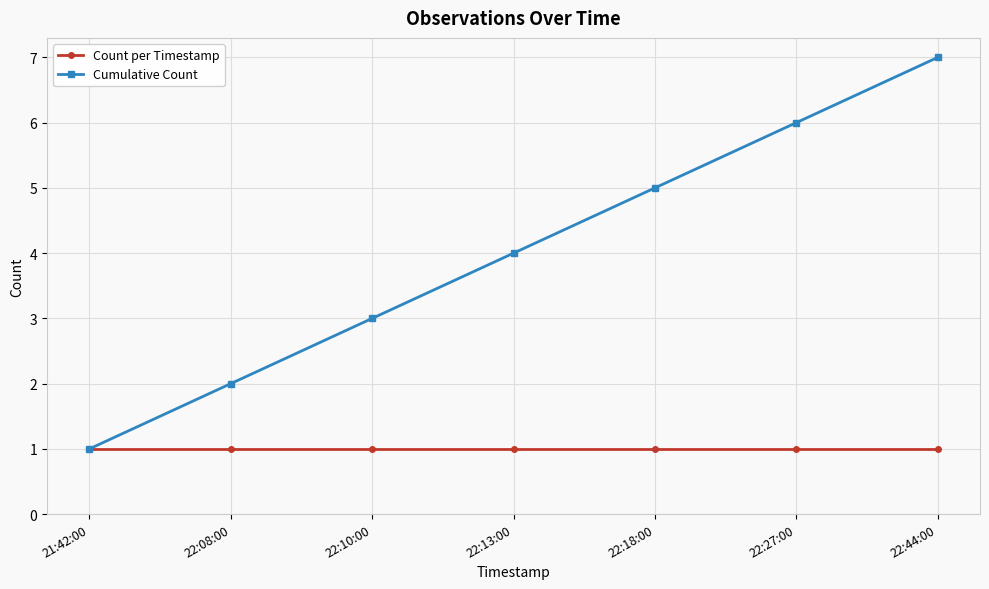

Reading left to right, list all the values displayed in this chart.

Count per Timestamp: 21:42:00=1	22:08:00=1	22:10:00=1	22:13:00=1	22:18:00=1	22:27:00=1	22:44:00=1
Cumulative Count: 21:42:00=1	22:08:00=2	22:10:00=3	22:13:00=4	22:18:00=5	22:27:00=6	22:44:00=7